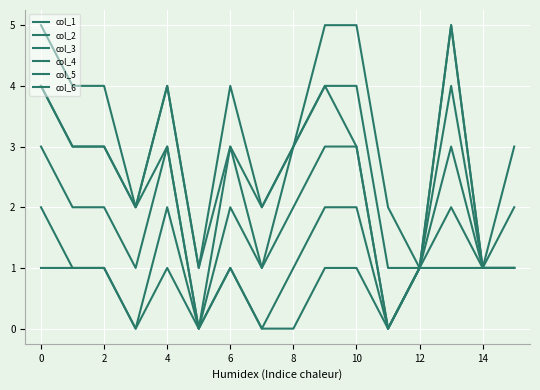

Does the chart have visible grid lines?

Yes